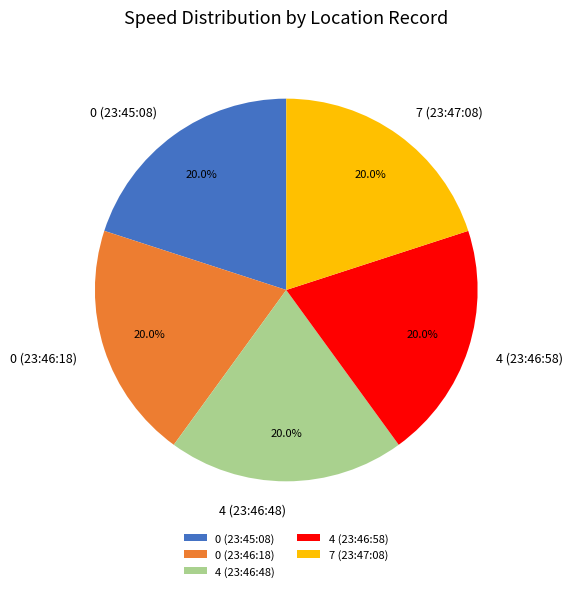

What percentage is the 7 (23:47:08) slice, to the nearest percent?

20%